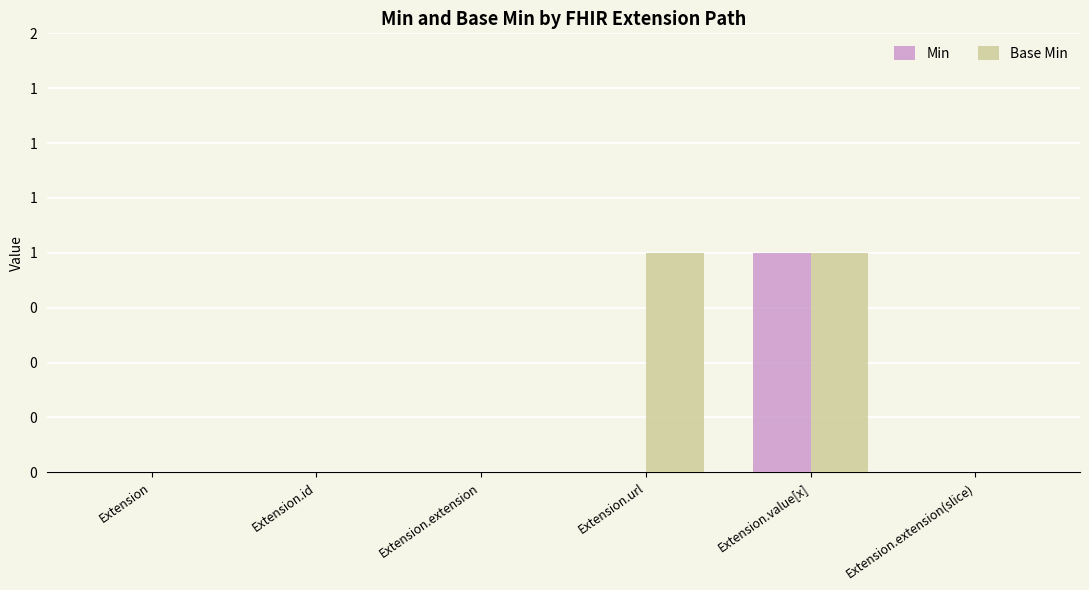

Reading left to right, what are all the values shown in this chart?

Min: Extension=0	Extension.id=0	Extension.extension=0	Extension.url=0	Extension.value[x]=1	Extension.extension(slice)=0
Base Min: Extension=0	Extension.id=0	Extension.extension=0	Extension.url=1	Extension.value[x]=1	Extension.extension(slice)=0